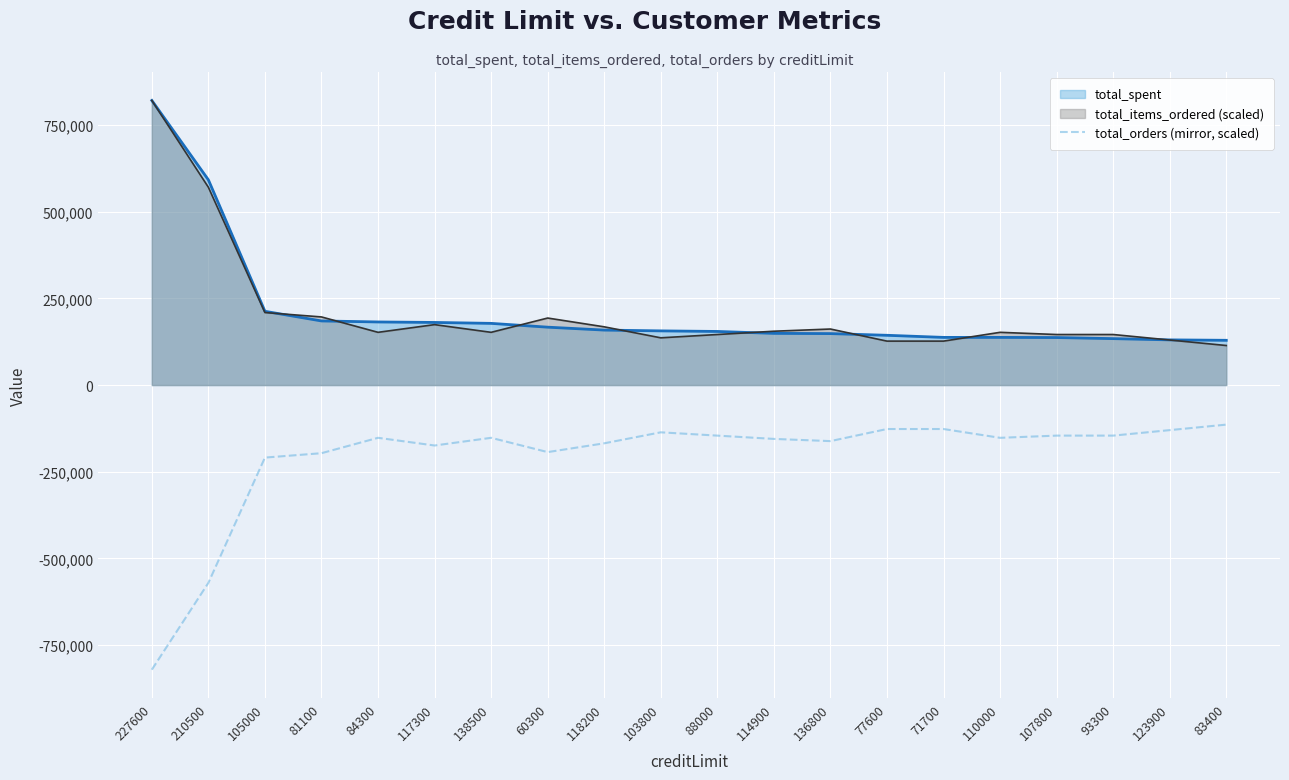

What is the label of the 12th point from the right?

118200